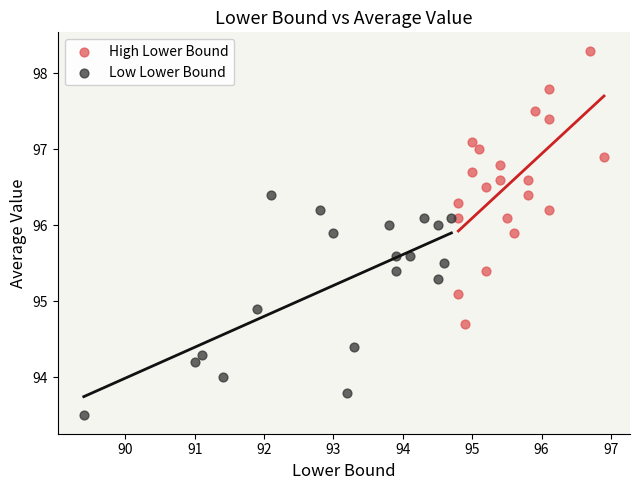

Which series has the largest Y range (max minus min)?

High Lower Bound